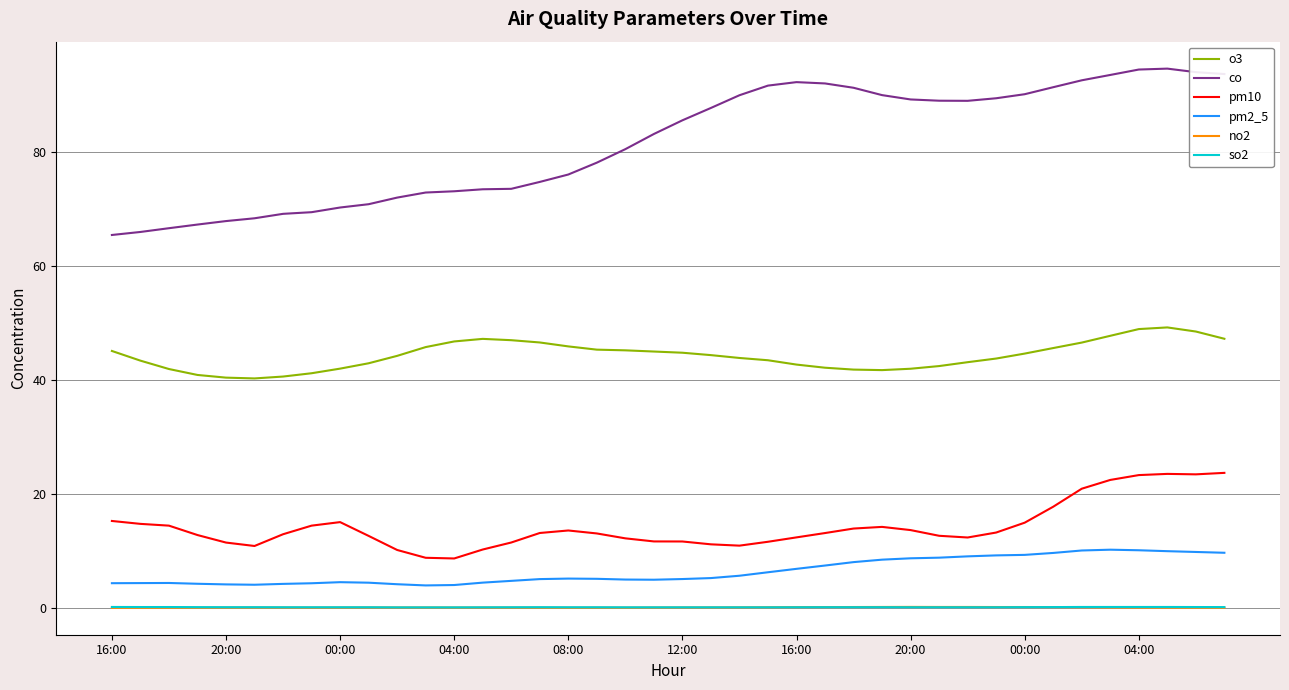

Which series has the widest spread of values?

co